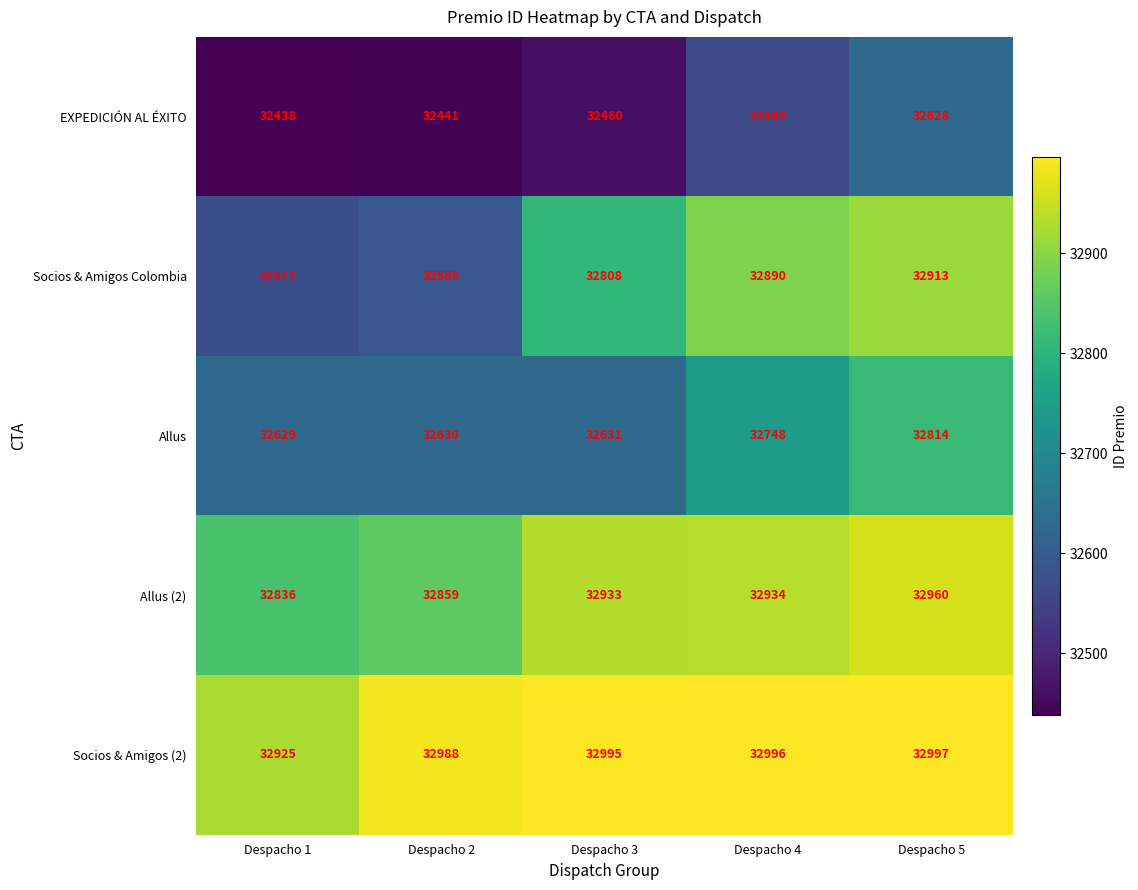

How many distinct data groups are displayed?

5